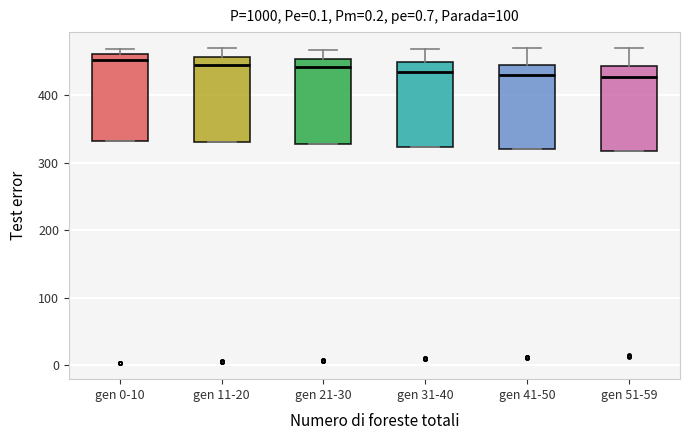

Reading left to right, transcribe this box plot: for each box, give where its median line is, the range the box spans, and where its two whiskers end, as read against the y-axis. The values are not printed on the chart, so give them approximately, as read against the axis.

gen 0-10: median 450, box 330 to 460, whiskers 330 to 470
gen 11-20: median 450, box 330 to 460, whiskers 330 to 470
gen 21-30: median 440, box 330 to 450, whiskers 330 to 470
gen 31-40: median 430, box 320 to 450, whiskers 320 to 470
gen 41-50: median 430, box 320 to 450, whiskers 320 to 470
gen 51-59: median 430, box 320 to 440, whiskers 320 to 470